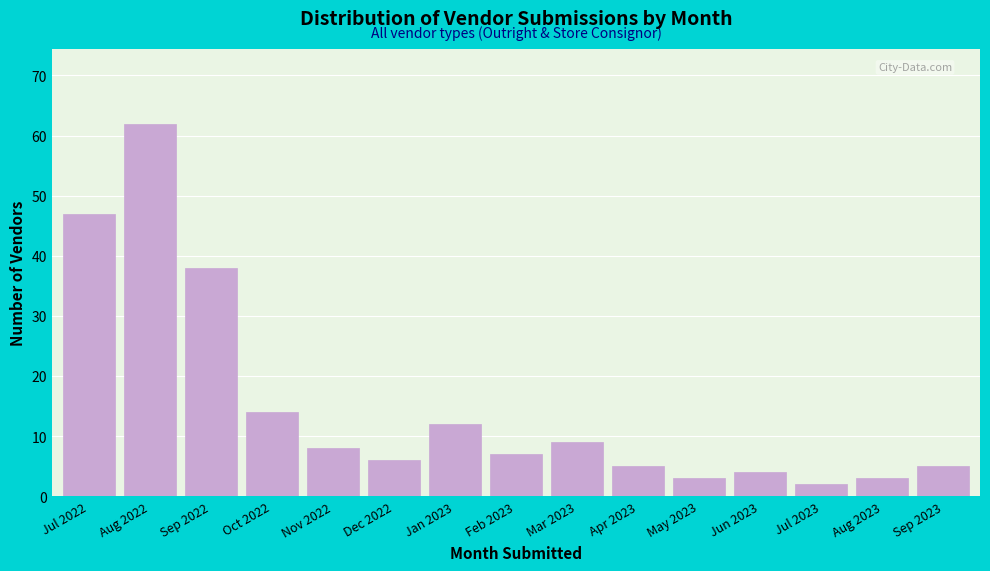

Reading left to right, transcribe all the data shown in this chart.

Jul 2022=47	Aug 2022=62	Sep 2022=38	Oct 2022=14	Nov 2022=8	Dec 2022=6	Jan 2023=12	Feb 2023=7	Mar 2023=9	Apr 2023=5	May 2023=3	Jun 2023=4	Jul 2023=2	Aug 2023=3	Sep 2023=5